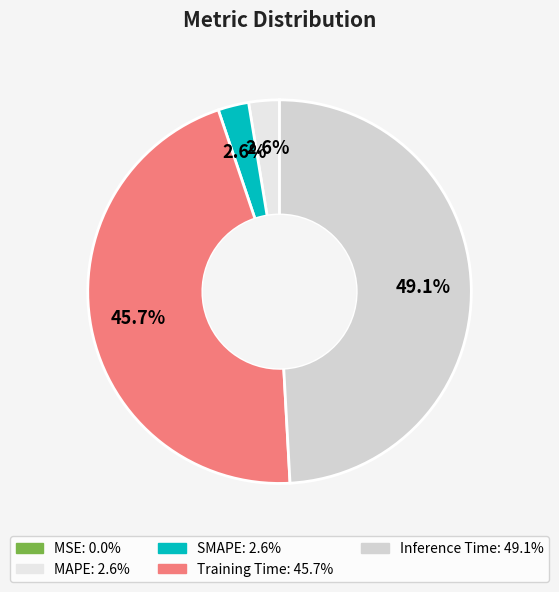

What percentage is NOT represented by SMAPE?

97.4%